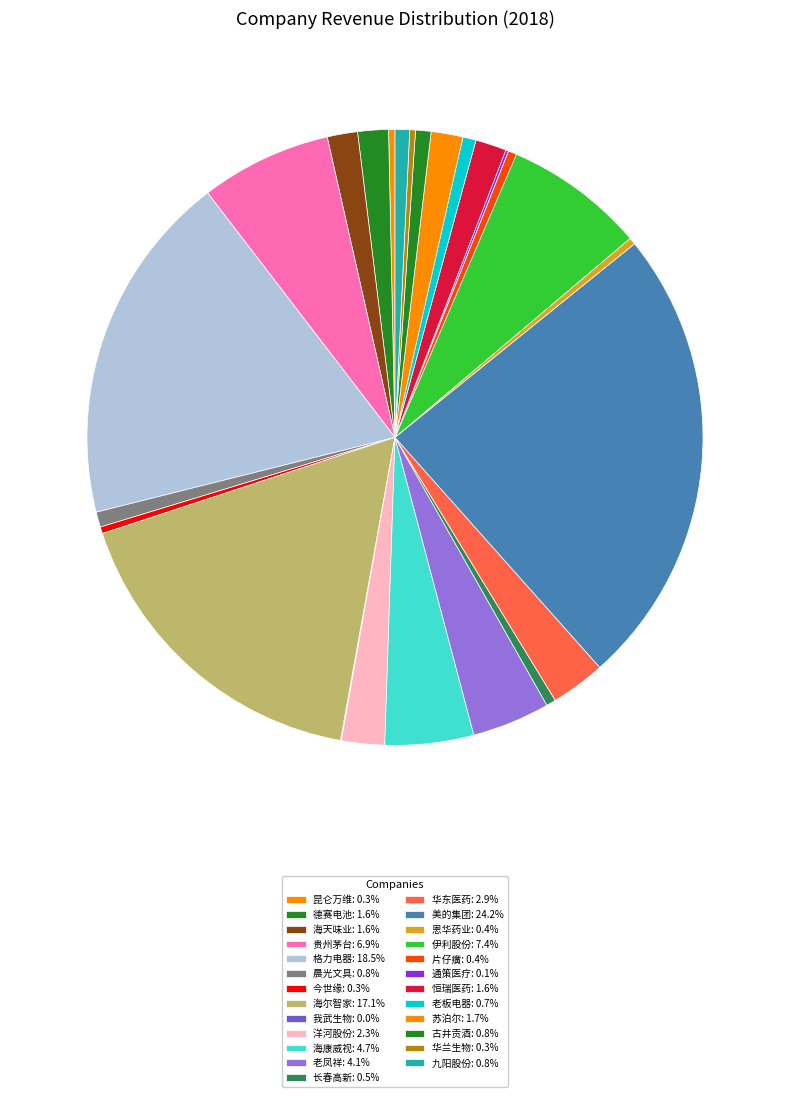

True or false: 老板电器 accounts for 1% of the total.

True